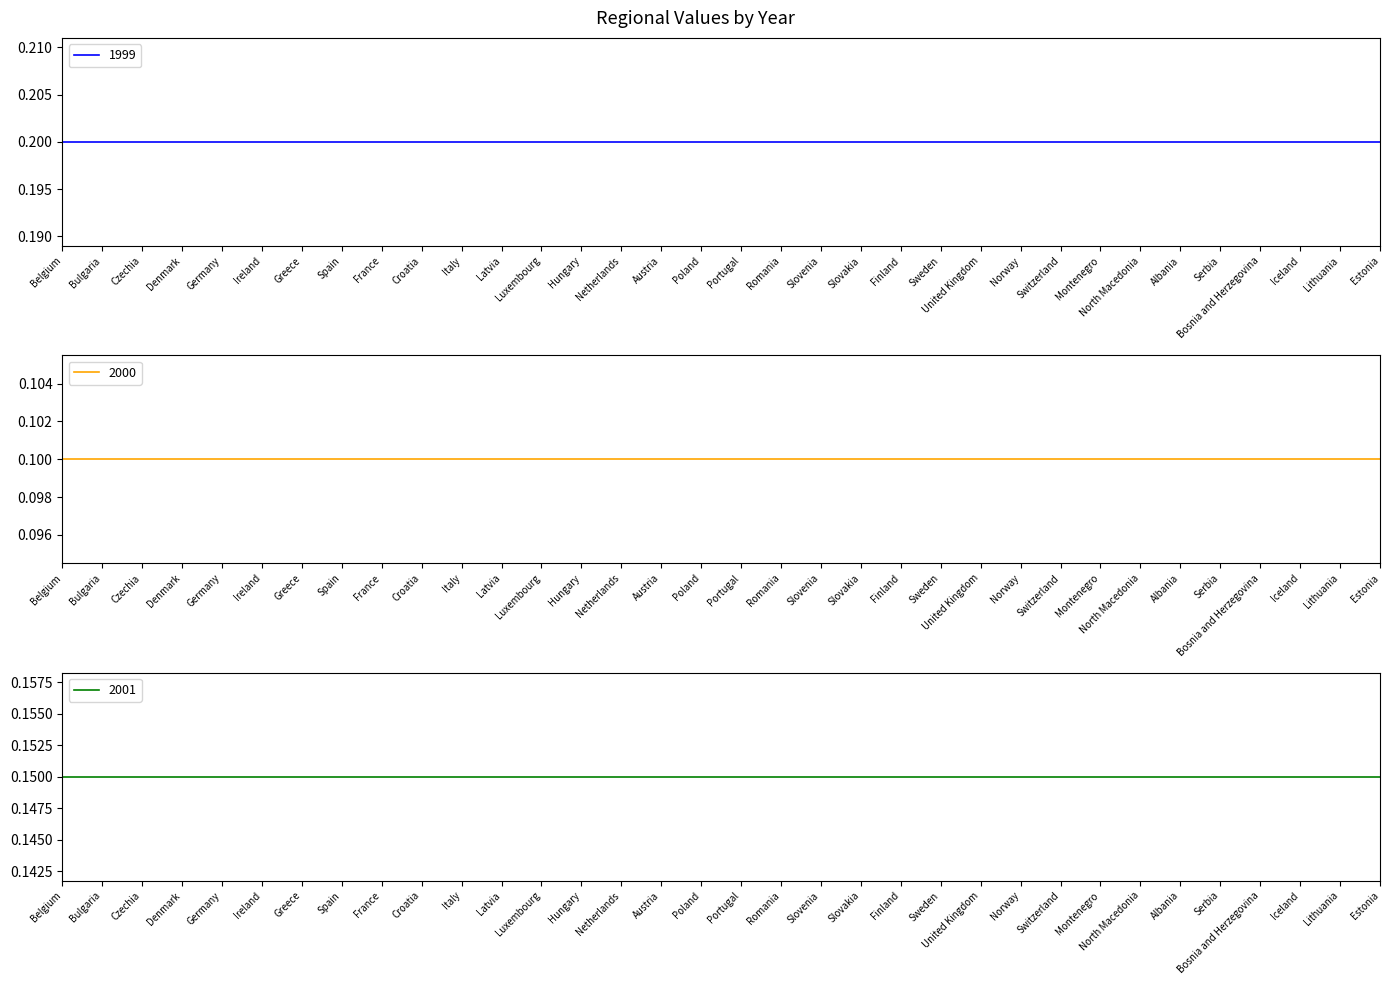

Reading left to right, transcribe all the data shown in this chart.

1999: Belgium=0.2	Bulgaria=0.2	Czechia=0.2	Denmark=0.2	Germany=0.2	Ireland=0.2	Greece=0.2	Spain=0.2	France=0.2	Croatia=0.2	Italy=0.2	Latvia=0.2	Luxembourg=0.2	Hungary=0.2	Netherlands=0.2	Austria=0.2	Poland=0.2	Portugal=0.2	Romania=0.2	Slovenia=0.2	Slovakia=0.2	Finland=0.2	Sweden=0.2	United Kingdom=0.2	Norway=0.2	Switzerland=0.2	Montenegro=0.2	North Macedonia=0.2	Albania=0.2	Serbia=0.2	Bosnia and Herzegovina=0.2	Iceland=0.2	Lithuania=0.2	Estonia=0.2
2000: Belgium=0.1	Bulgaria=0.1	Czechia=0.1	Denmark=0.1	Germany=0.1	Ireland=0.1	Greece=0.1	Spain=0.1	France=0.1	Croatia=0.1	Italy=0.1	Latvia=0.1	Luxembourg=0.1	Hungary=0.1	Netherlands=0.1	Austria=0.1	Poland=0.1	Portugal=0.1	Romania=0.1	Slovenia=0.1	Slovakia=0.1	Finland=0.1	Sweden=0.1	United Kingdom=0.1	Norway=0.1	Switzerland=0.1	Montenegro=0.1	North Macedonia=0.1	Albania=0.1	Serbia=0.1	Bosnia and Herzegovina=0.1	Iceland=0.1	Lithuania=0.1	Estonia=0.1
2001: Belgium=0.1	Bulgaria=0.1	Czechia=0.1	Denmark=0.1	Germany=0.1	Ireland=0.1	Greece=0.1	Spain=0.1	France=0.1	Croatia=0.1	Italy=0.1	Latvia=0.1	Luxembourg=0.1	Hungary=0.1	Netherlands=0.1	Austria=0.1	Poland=0.1	Portugal=0.1	Romania=0.1	Slovenia=0.1	Slovakia=0.1	Finland=0.1	Sweden=0.1	United Kingdom=0.1	Norway=0.1	Switzerland=0.1	Montenegro=0.1	North Macedonia=0.1	Albania=0.1	Serbia=0.1	Bosnia and Herzegovina=0.1	Iceland=0.1	Lithuania=0.1	Estonia=0.1